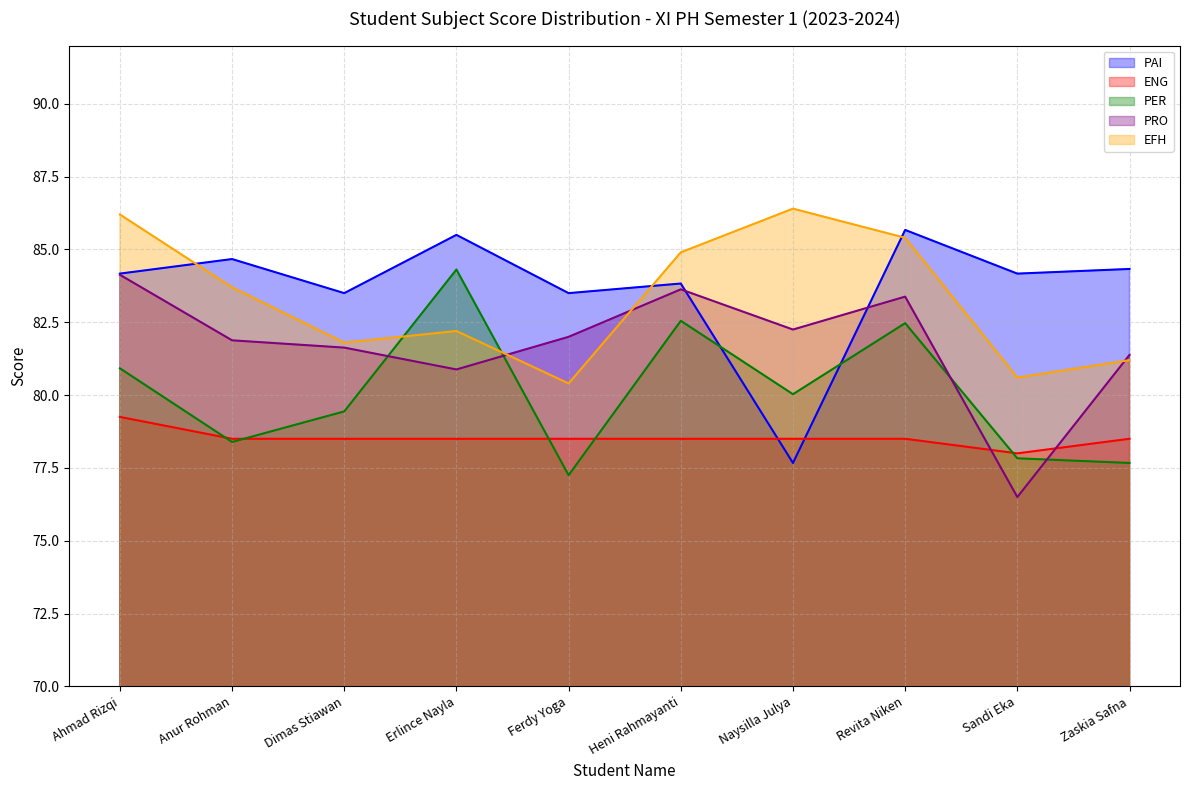

How many times do PAI and EFH cross each other?

3